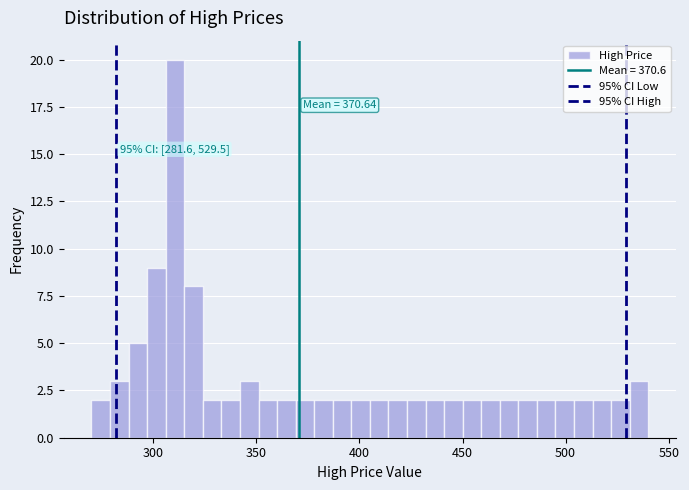

Read against the x-axis, roughly where is the centre of the tallest bar?

310